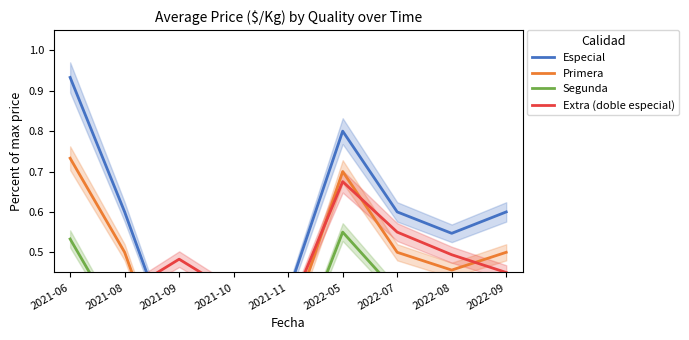

True or false: Especial and Extra (doble especial) cross at least once.

True